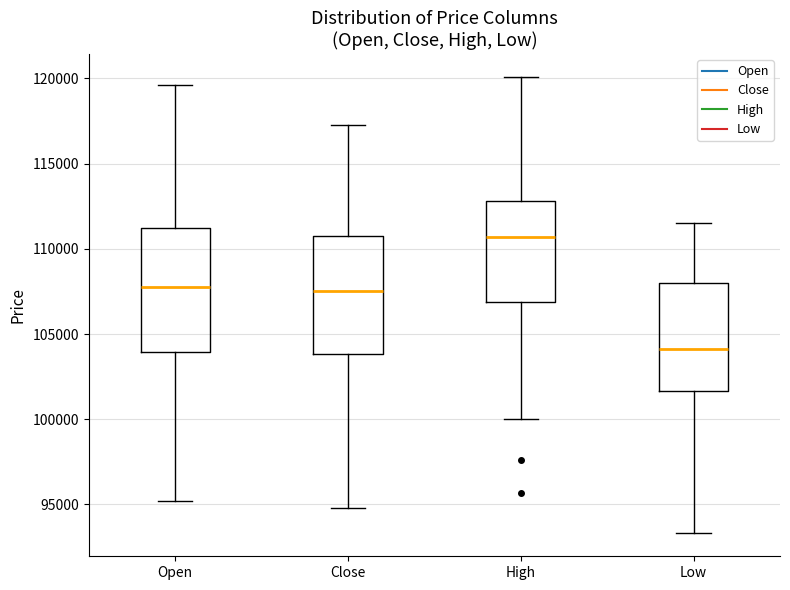

Reading left to right, read every box against the y-axis: the position of its median line, the range the box covers, and the ends of its whiskers. The values are not printed on the chart, so give them approximately, as read against the axis.

Open: median 108000, box 104000 to 111000, whiskers 95000 to 119500
Close: median 107500, box 104000 to 111000, whiskers 95000 to 117500
High: median 110500, box 107000 to 113000, whiskers 100000 to 120000
Low: median 104000, box 101500 to 108000, whiskers 93500 to 111500